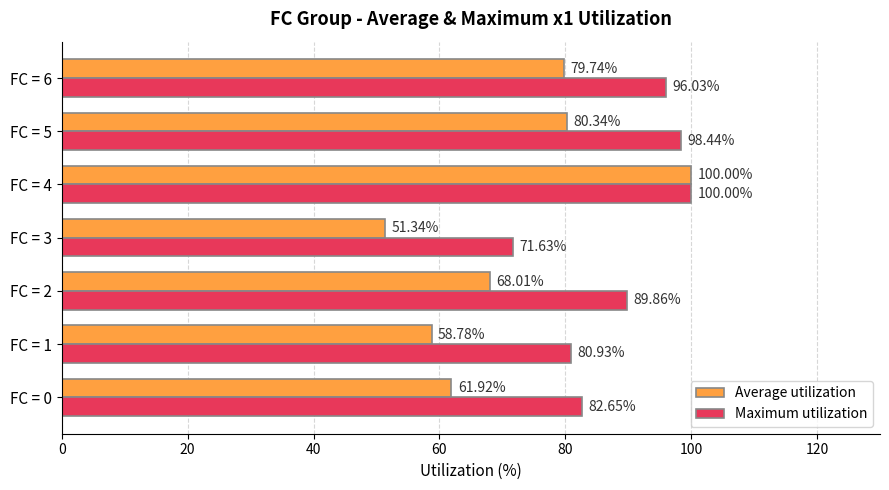

Which series has the widest spread of values?

Average utilization